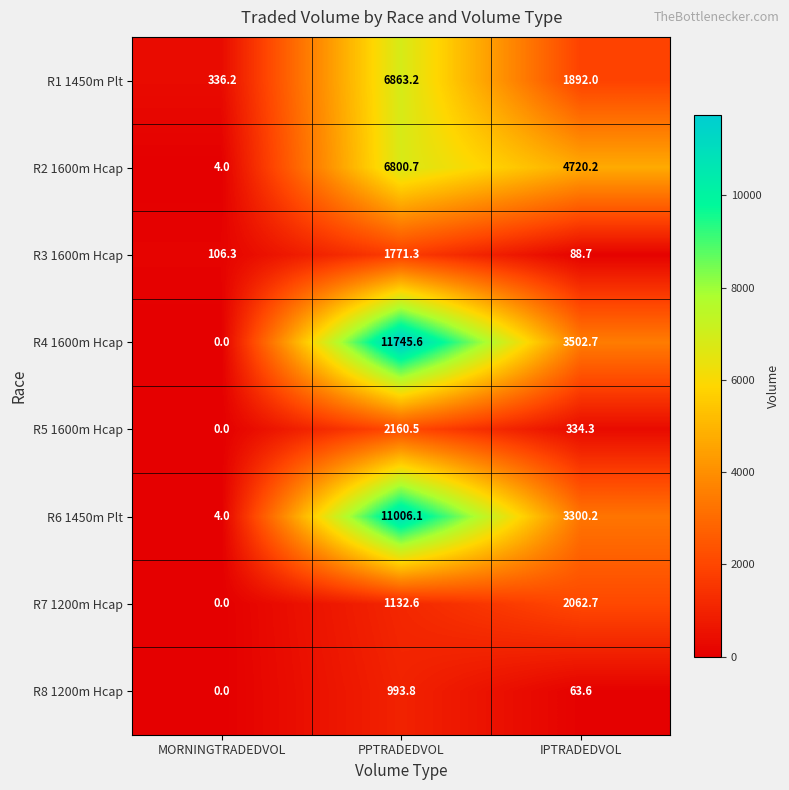

Is it true that R3 1600m Hcap equals 157.9 at MORNINGTRADEDVOL?

False